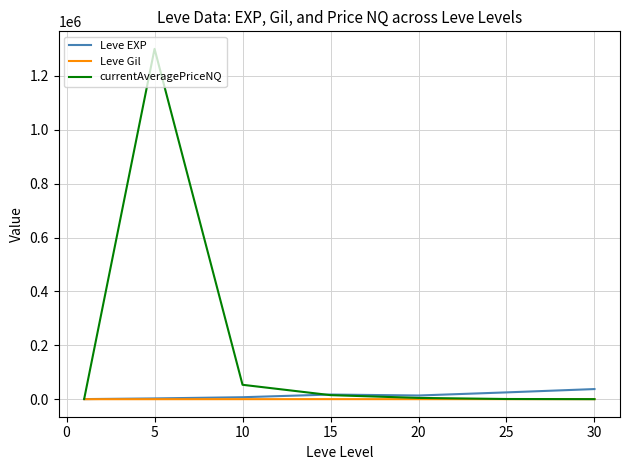

What is the maximum value for Leve EXP?

37715.0